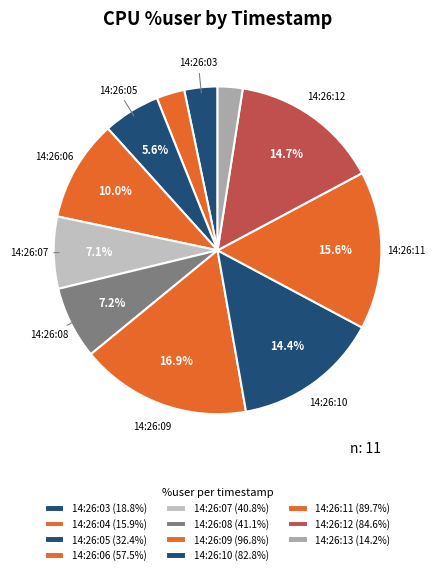

To the nearest percent, what is the difference between the 14:26:05 and 14:26:10 slice percentages?

9%